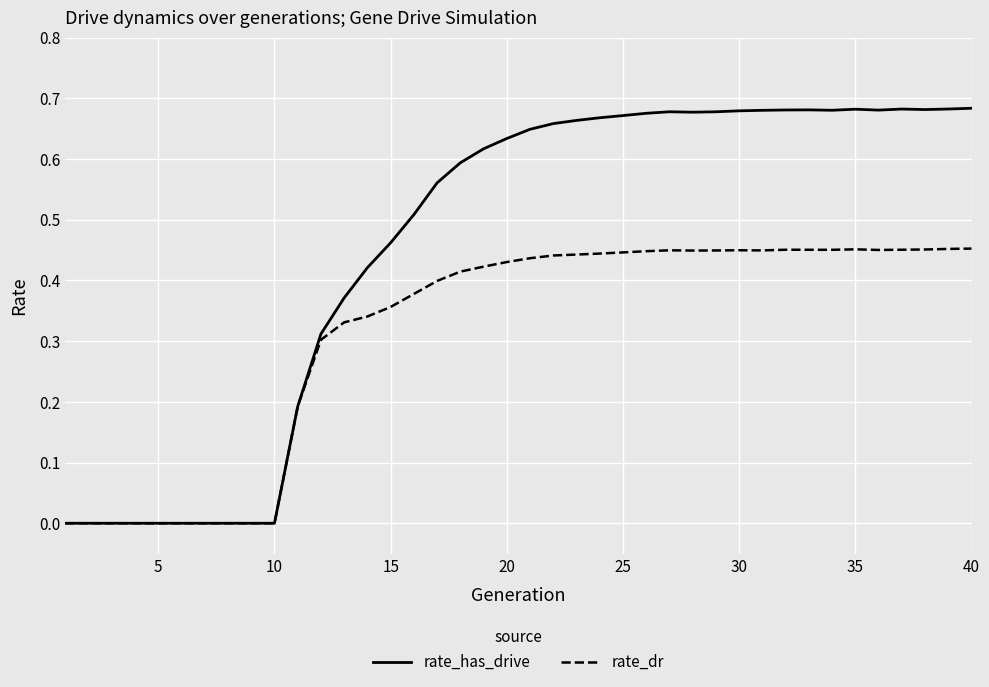

Which series has the widest spread of values?

rate_has_drive